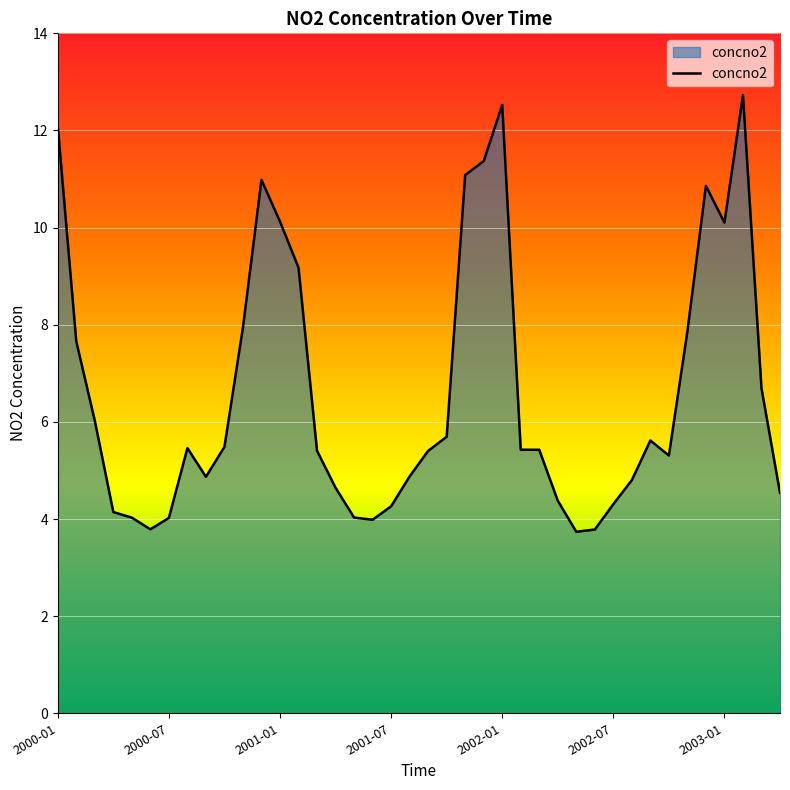

What is the smallest value displayed?

3.7